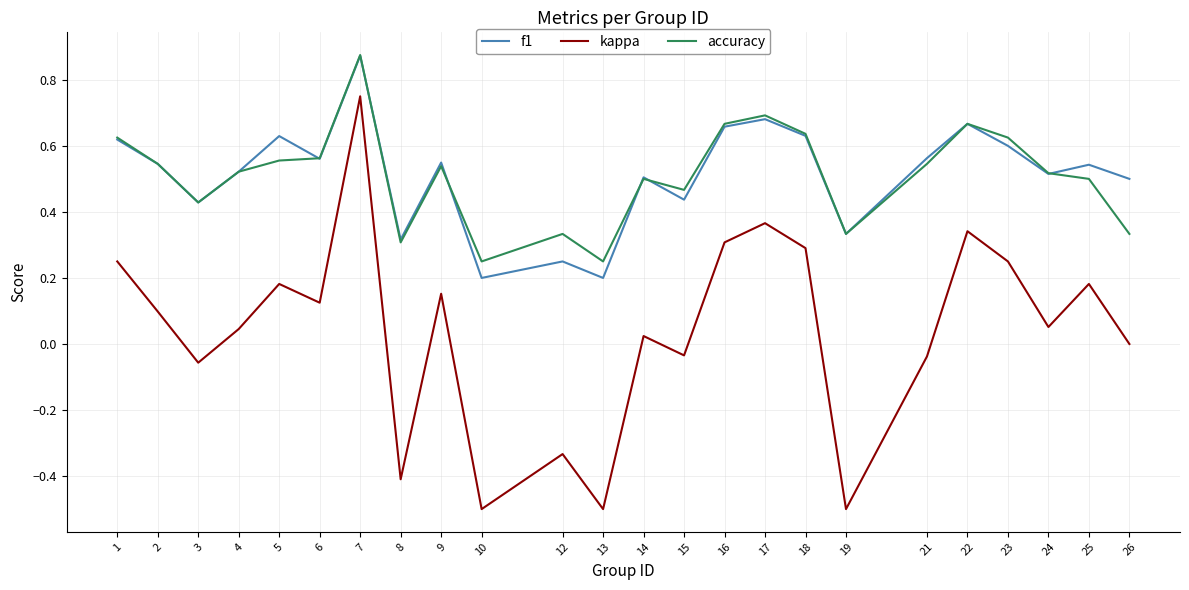

Is the value of kappa at 3 greater than the value of f1 at 8?

No